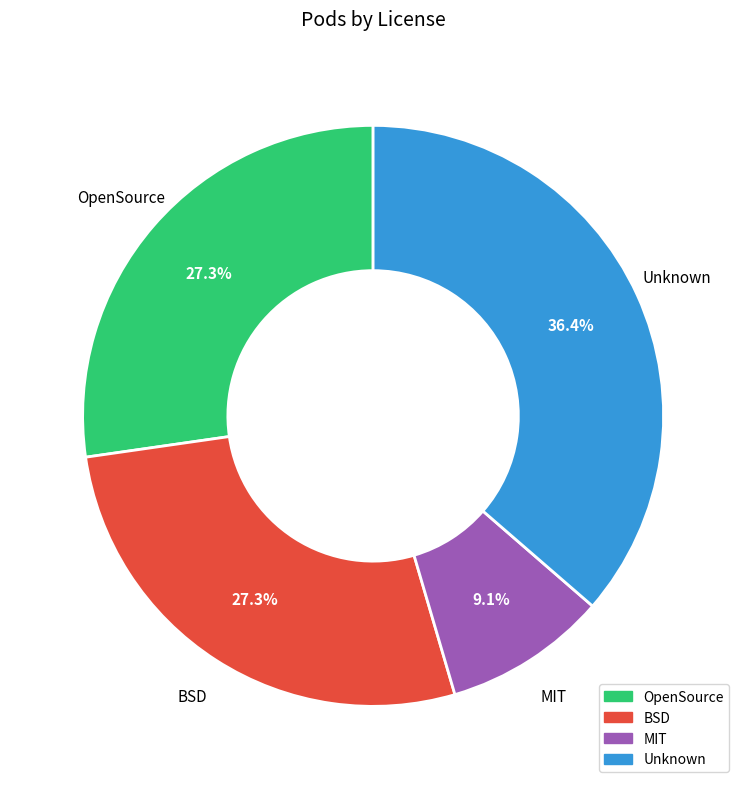

Is there any slice that represents more than half of the pie?

No